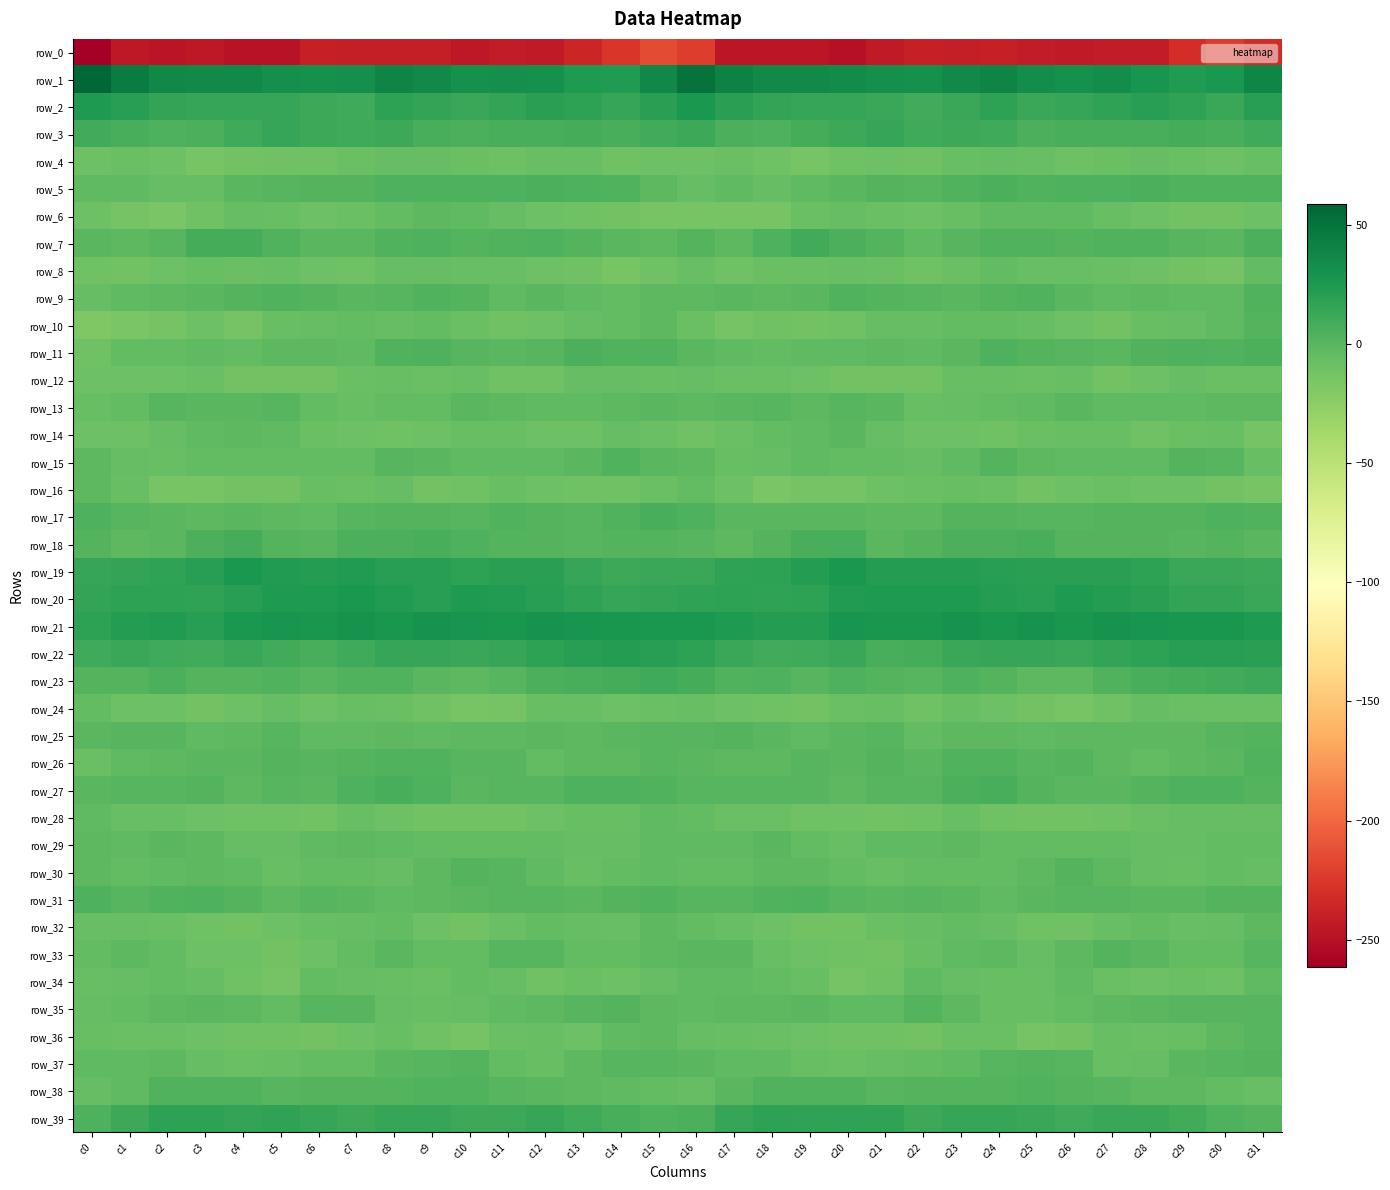

How many data points in row_28 are above -8?

14